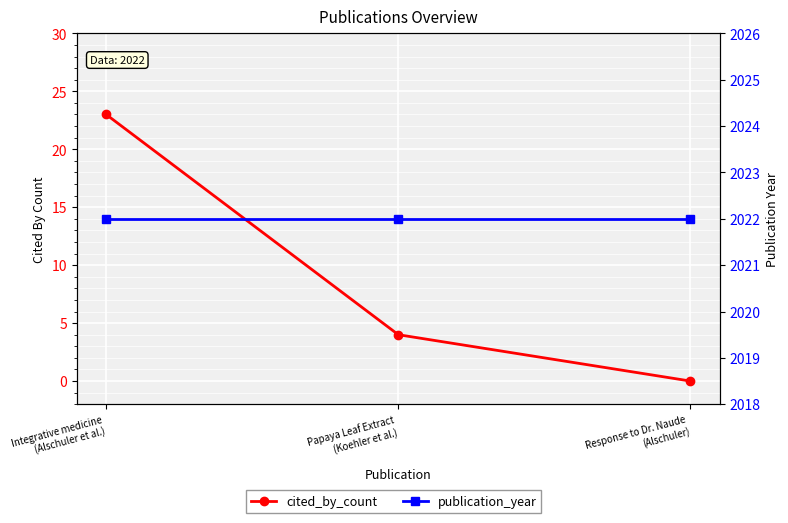

How many series are shown in this chart?

2